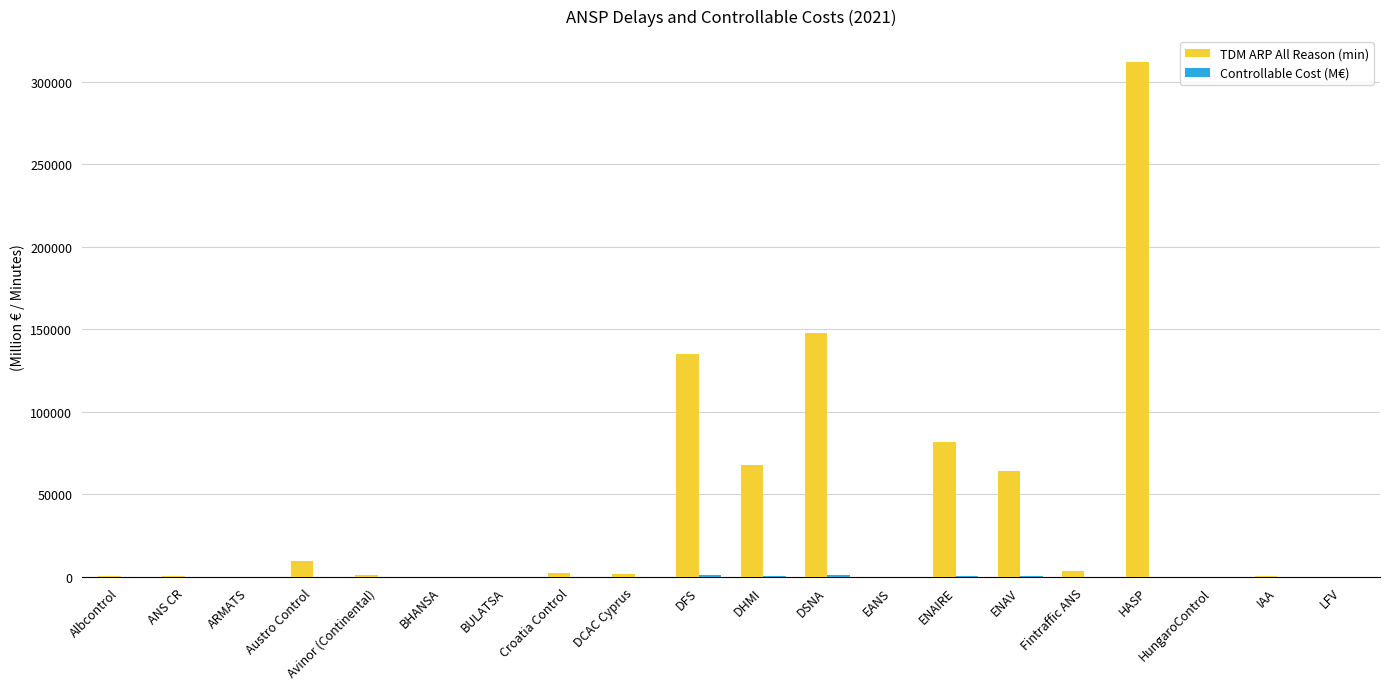

Which category has the highest value across all series?

HASP